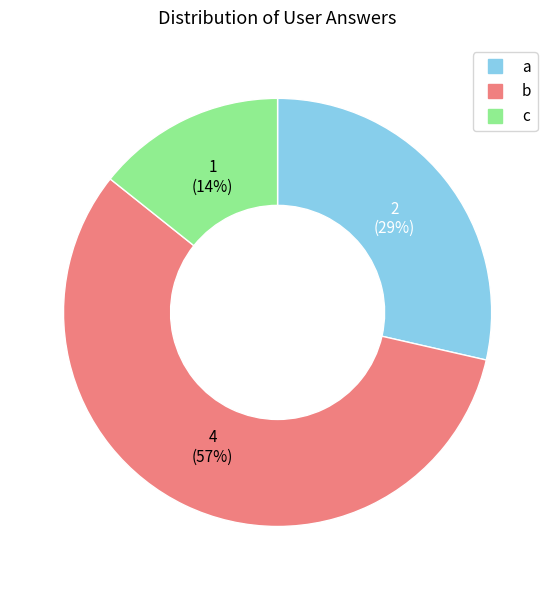

Which slice is the smallest?

c